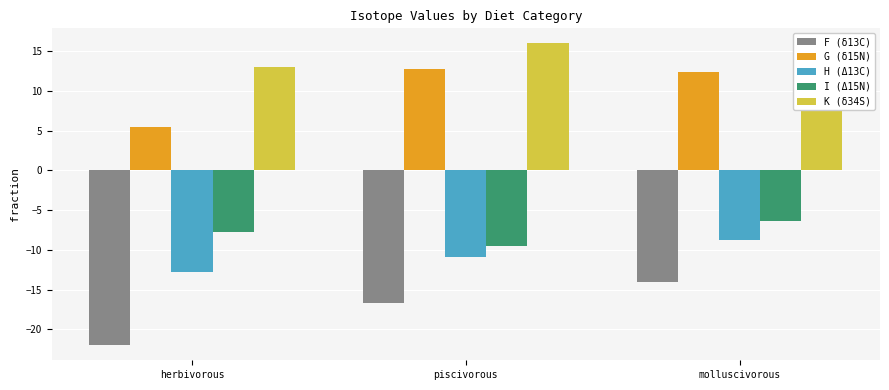

At piscivorous, list the series in order from largest to smallest.

K (δ34S), G (δ15N), I (Δ15N), H (Δ13C), F (δ13C)